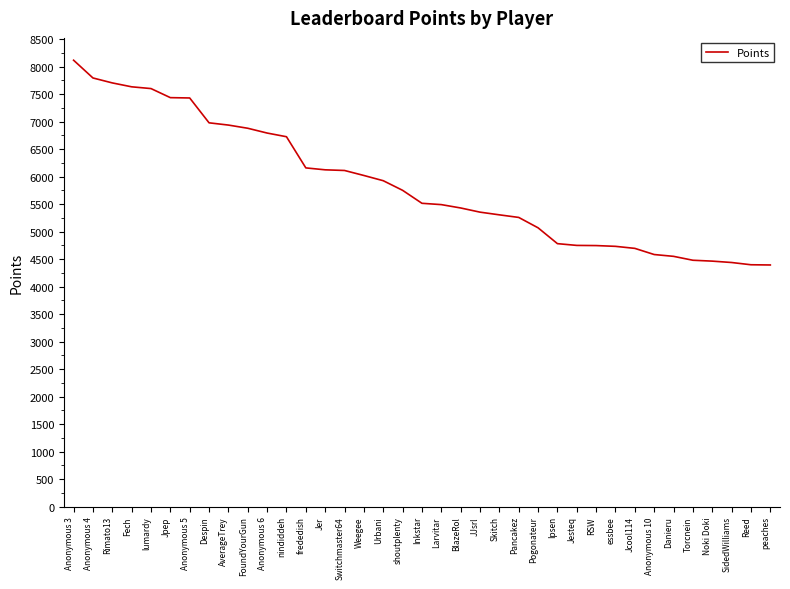

Count the number of categories in the chart.

37